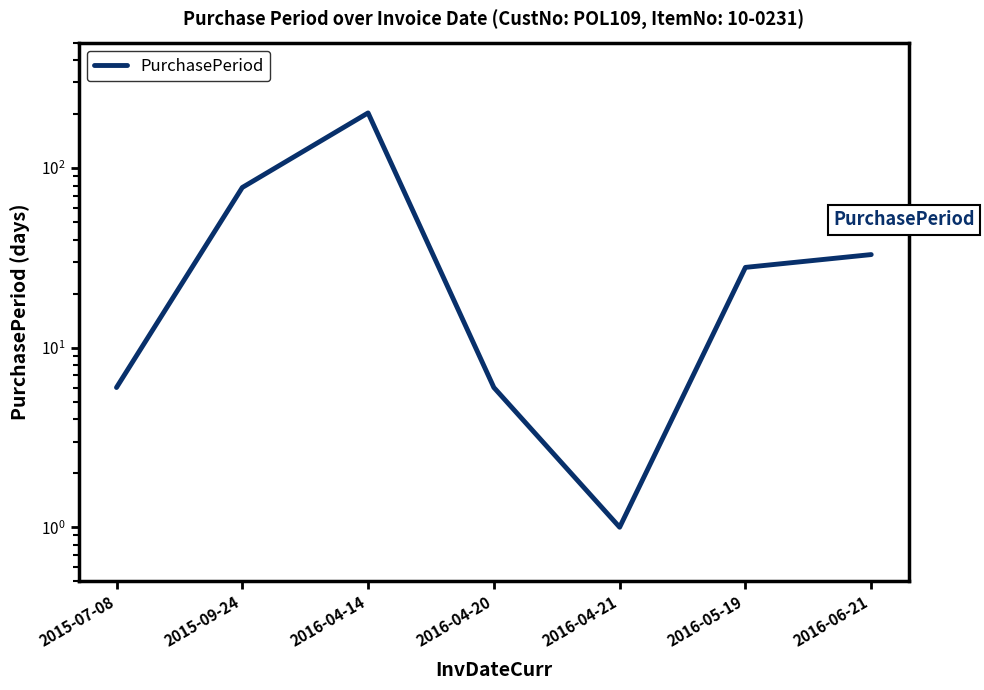

Reading left to right, what are all the values shown in this chart?

6	78	203	6	1	28	33